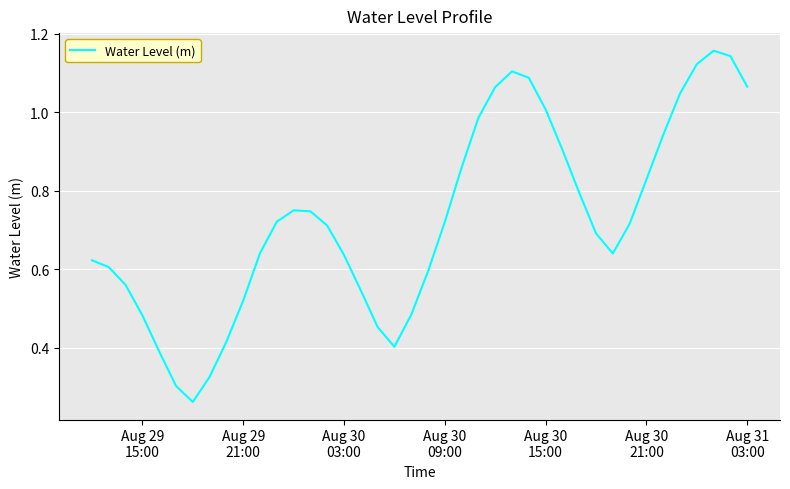

Is this an area chart (filled region under the line)?

No